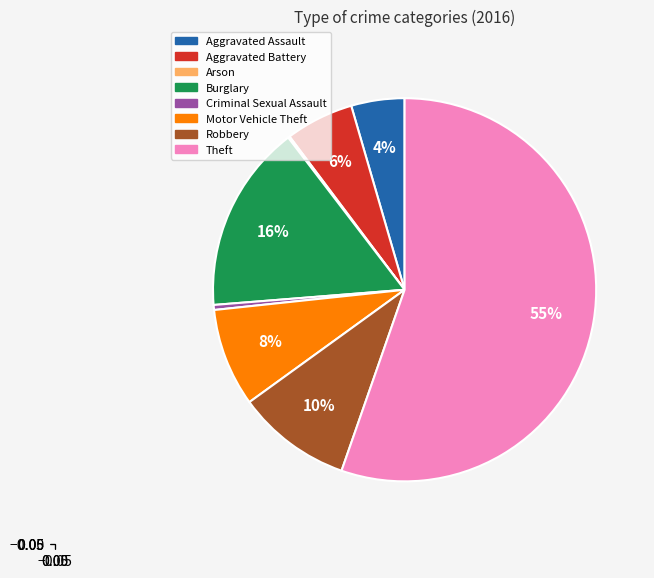

To the nearest percent, what portion does Burglary represent?

16%